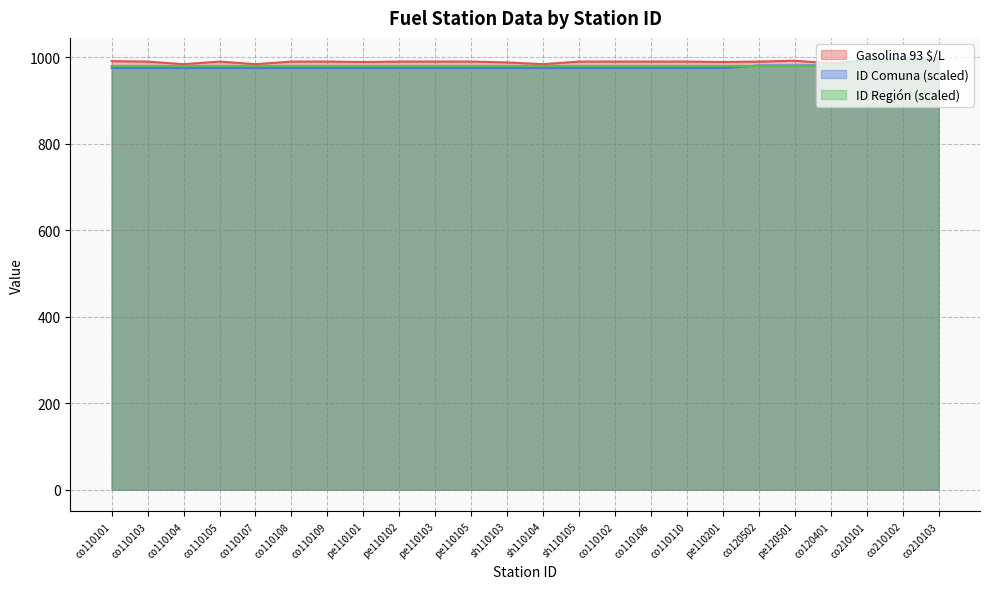

Which series has the largest total across all categories?

Gasolina 93 $/L